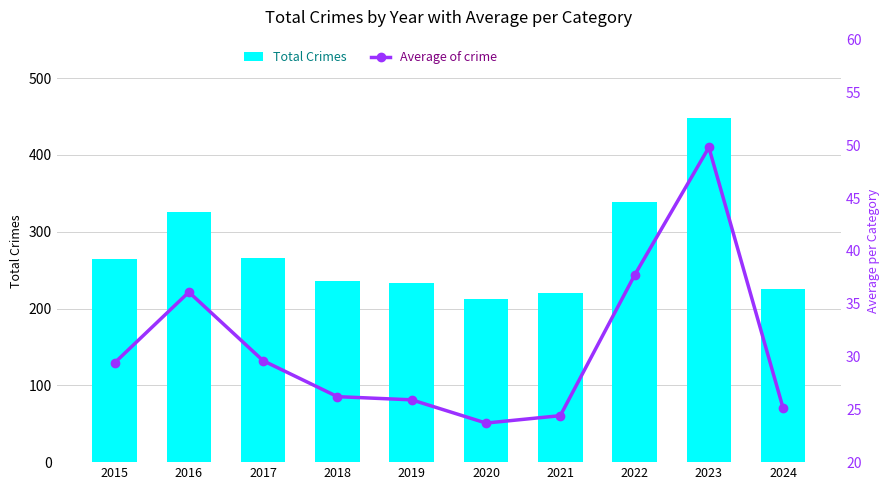

Between 2016 and 2017, which series saw the biggest shift?

Total Crimes